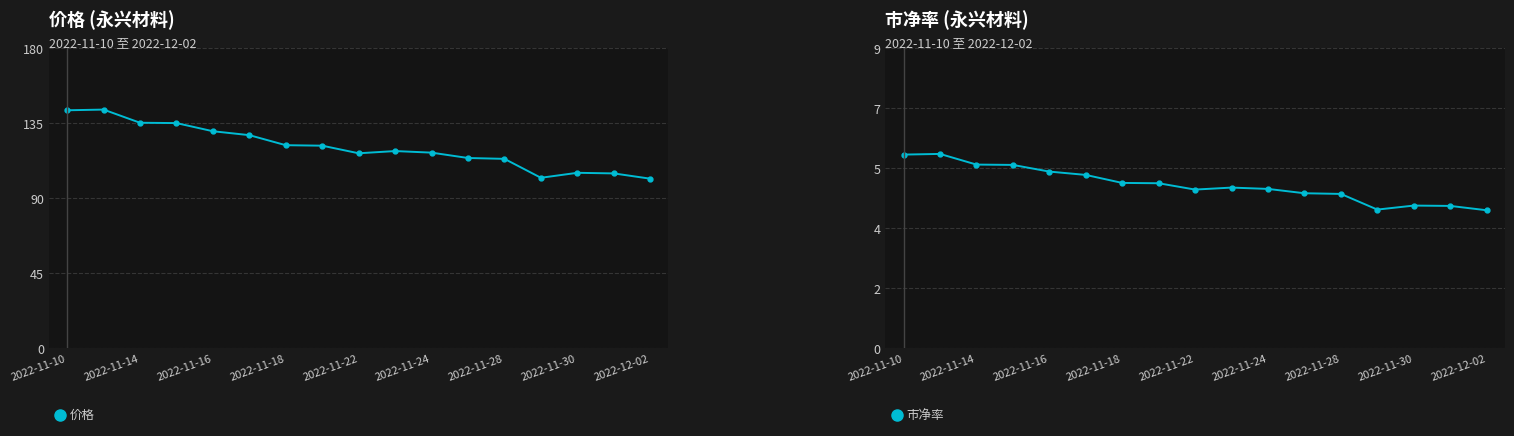

Is it true that 市净率 equals 2.4 at 9?

False